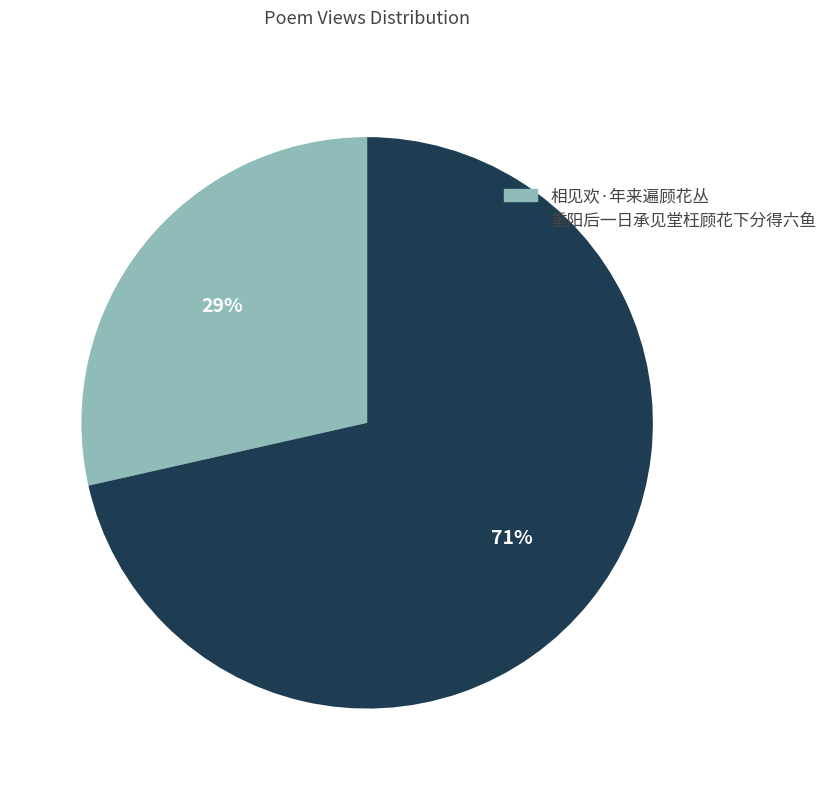

What percentage is the 重阳后一日承见堂枉顾花下分得六鱼 slice, to the nearest percent?

71%